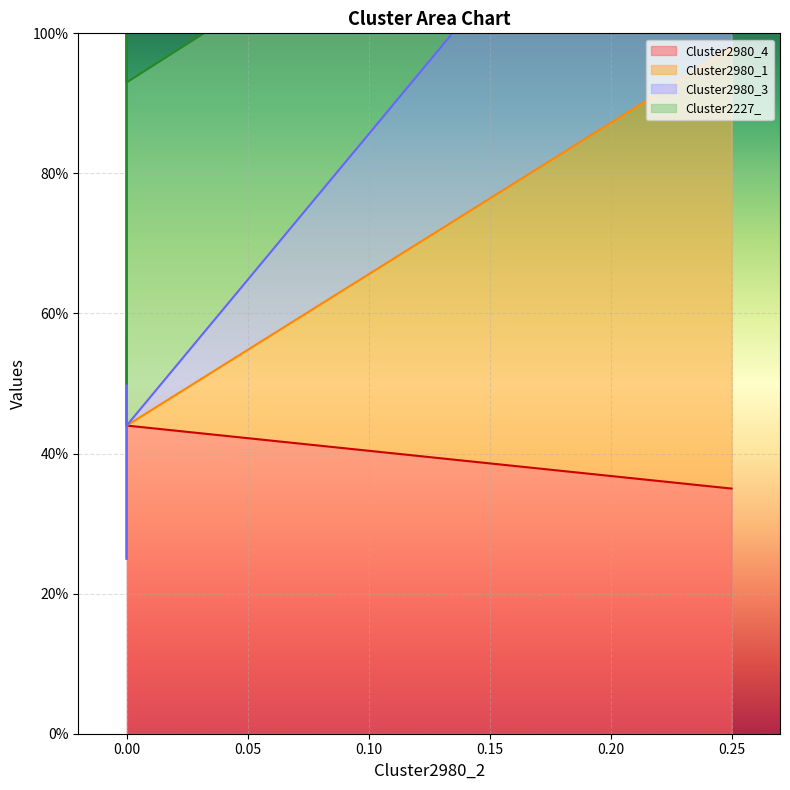

True or false: Cluster2980_4 and Cluster2980_1 intersect in this chart.

False